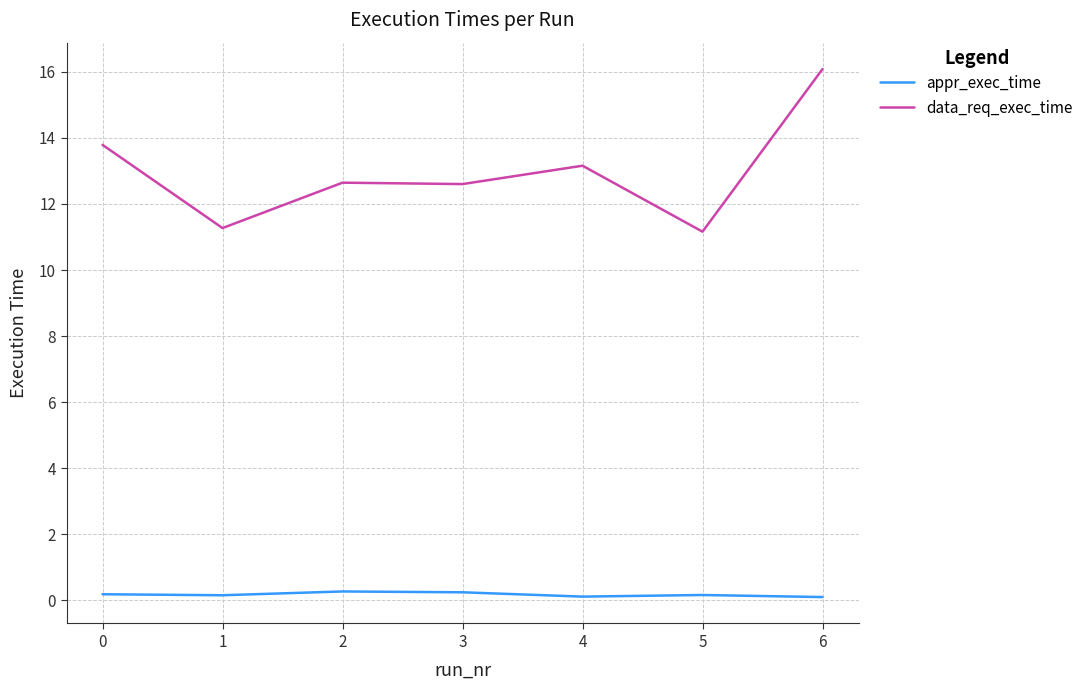

What value does the data_req_exec_time series have at 1?

11.3